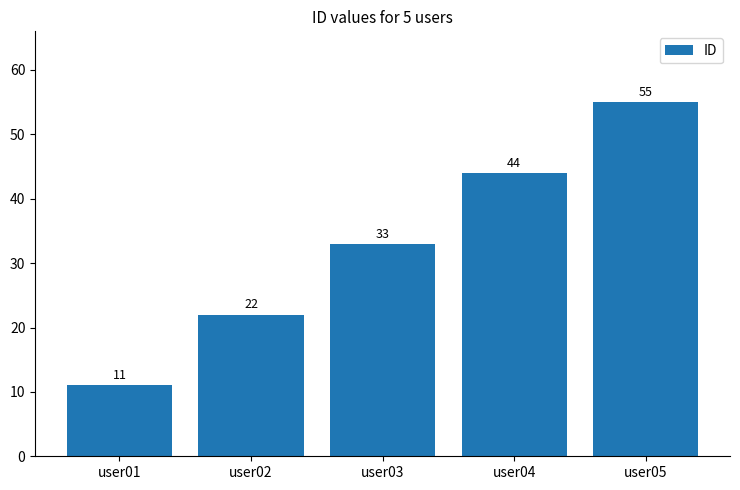

Between user03 and user05, which is larger?

user05